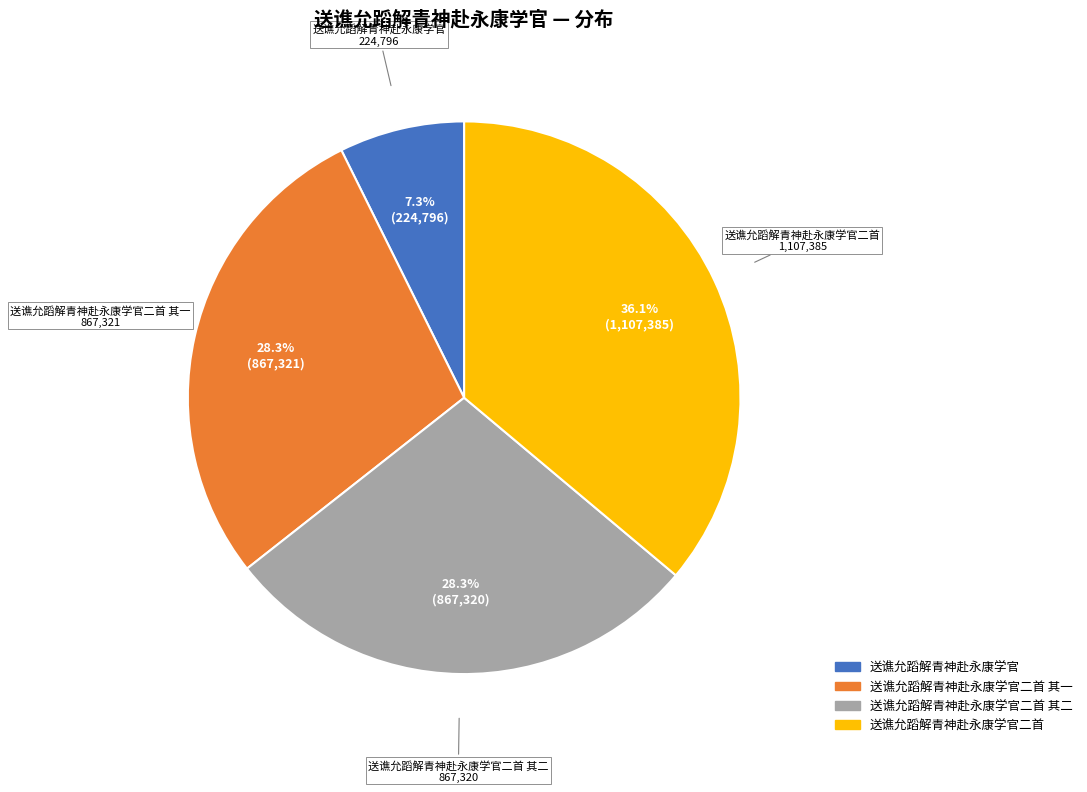

Count the number of slices in the pie.

4